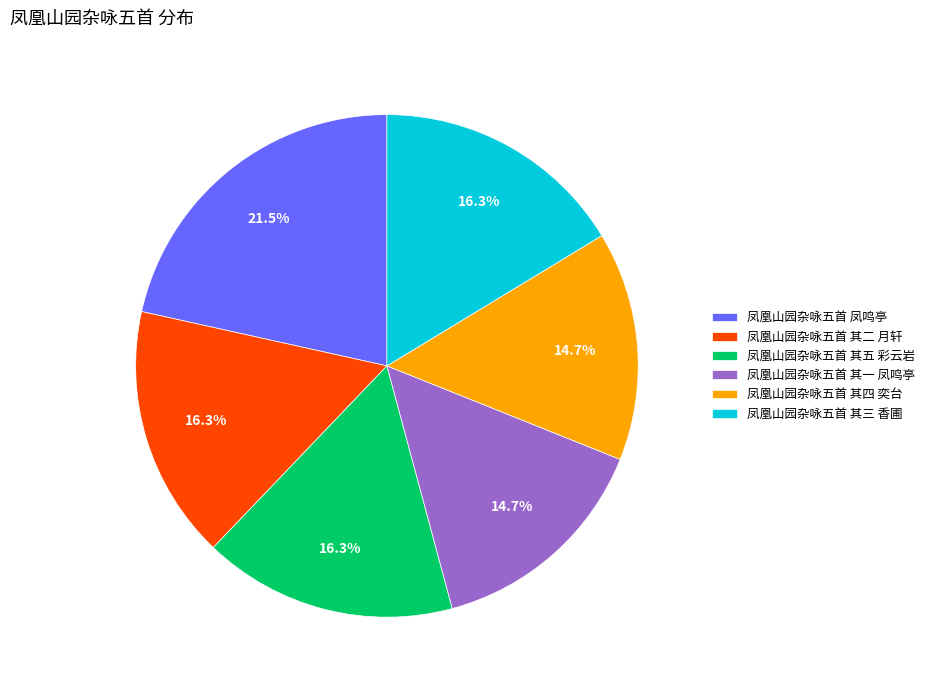

What is the largest slice in the pie chart?

凤凰山园杂咏五首 凤鸣亭